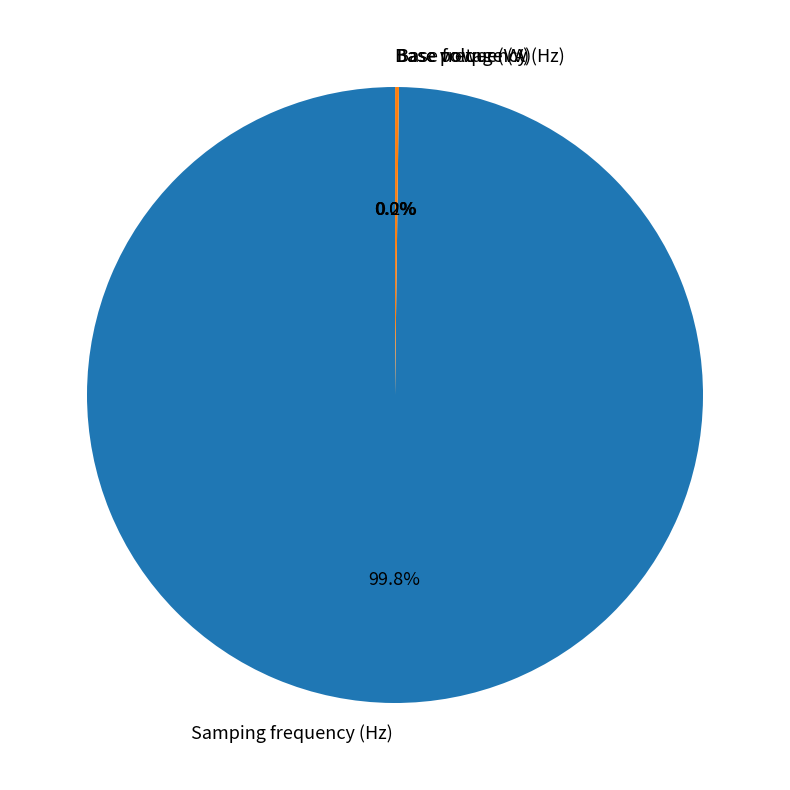

Which slice is the largest?

Samping frequency (Hz)